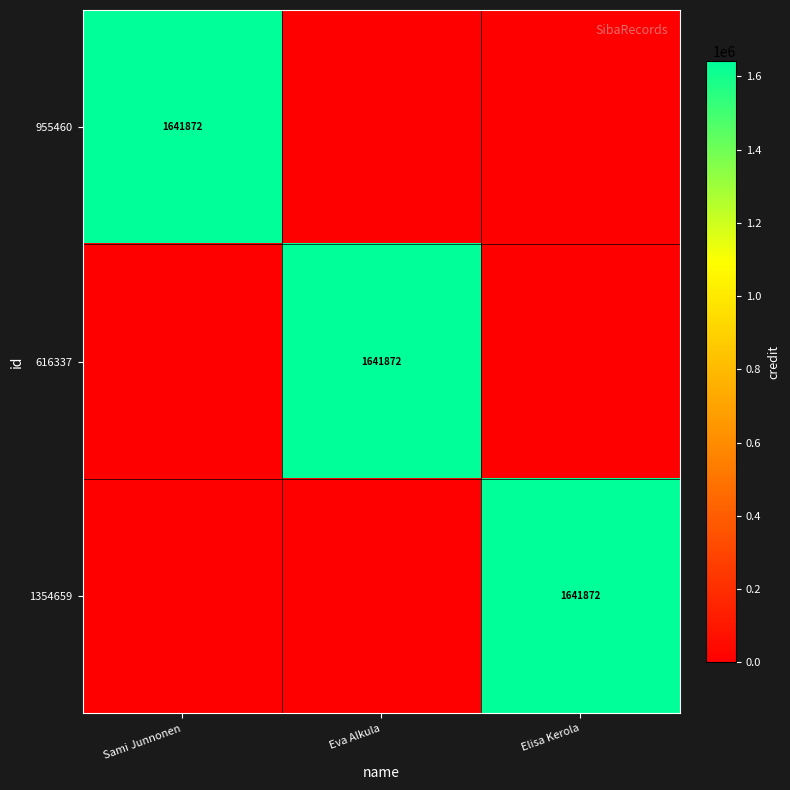

What is the total value across all series at Sami Junnonen?

1641872